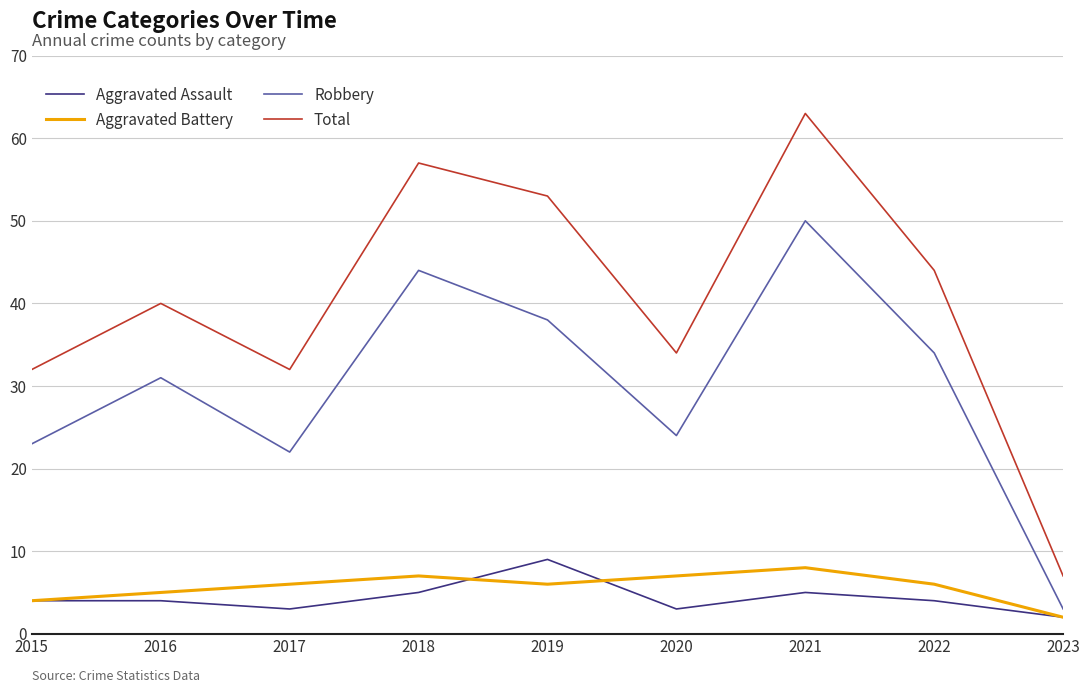

True or false: Total and Robbery intersect in this chart.

False